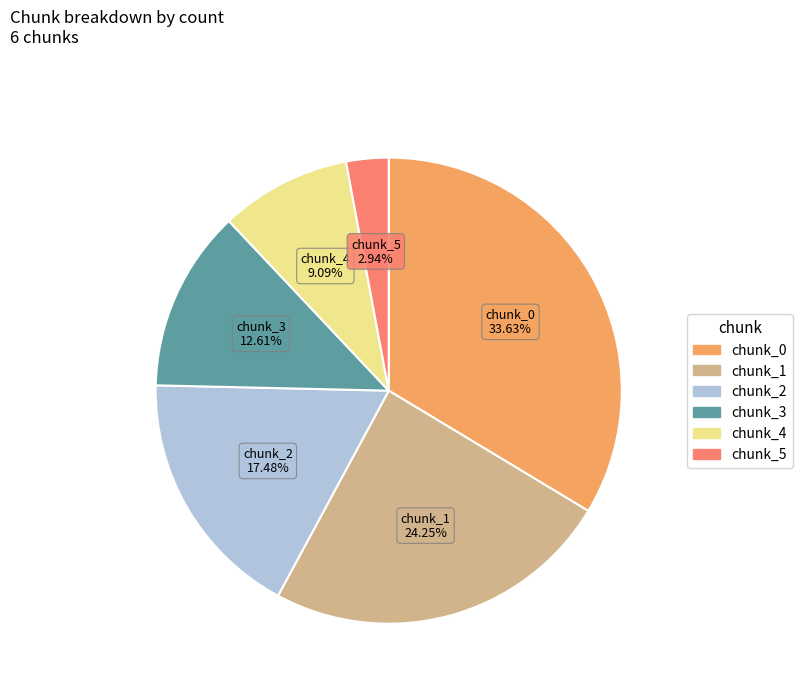

To the nearest percent, what portion does chunk_4 represent?

9%